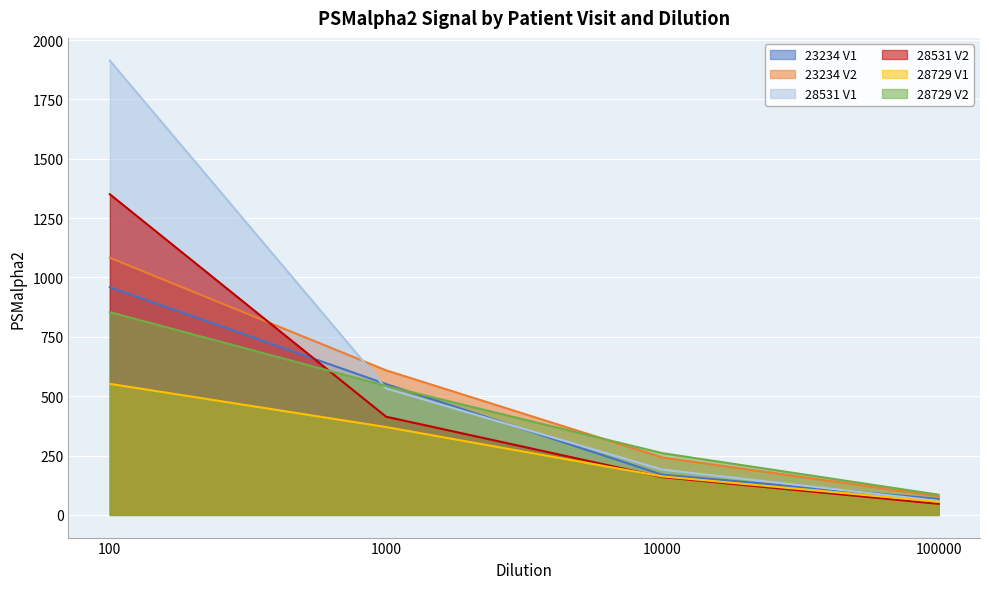

What is the difference between the maximum and second lowest values in the 23234 V2 series?

841.0